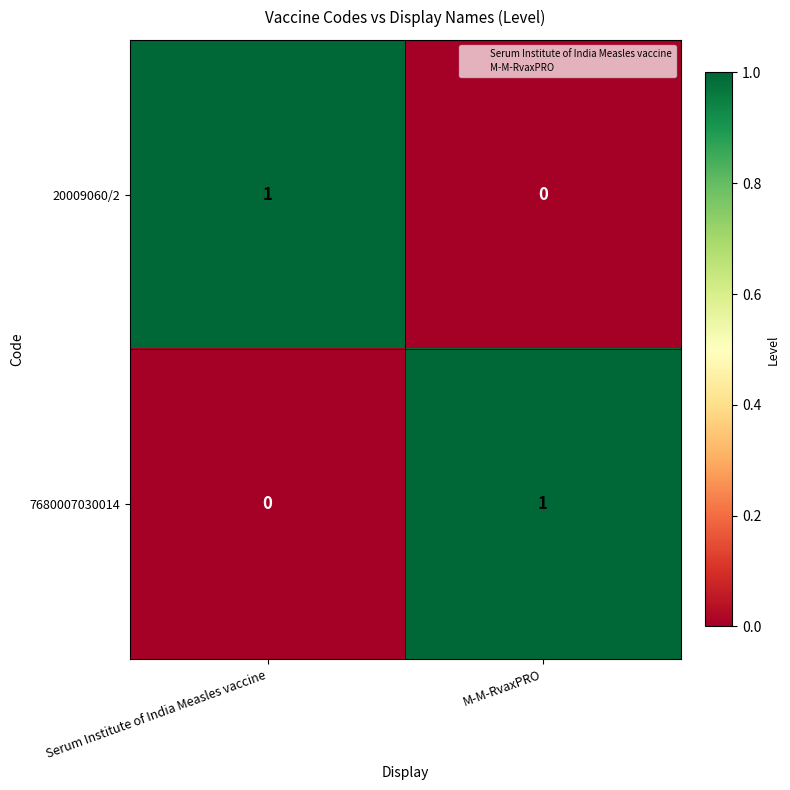

Reading right to left, what are all the values shown in this chart?

20009060/2: 0	1
7680007030014: 1	0